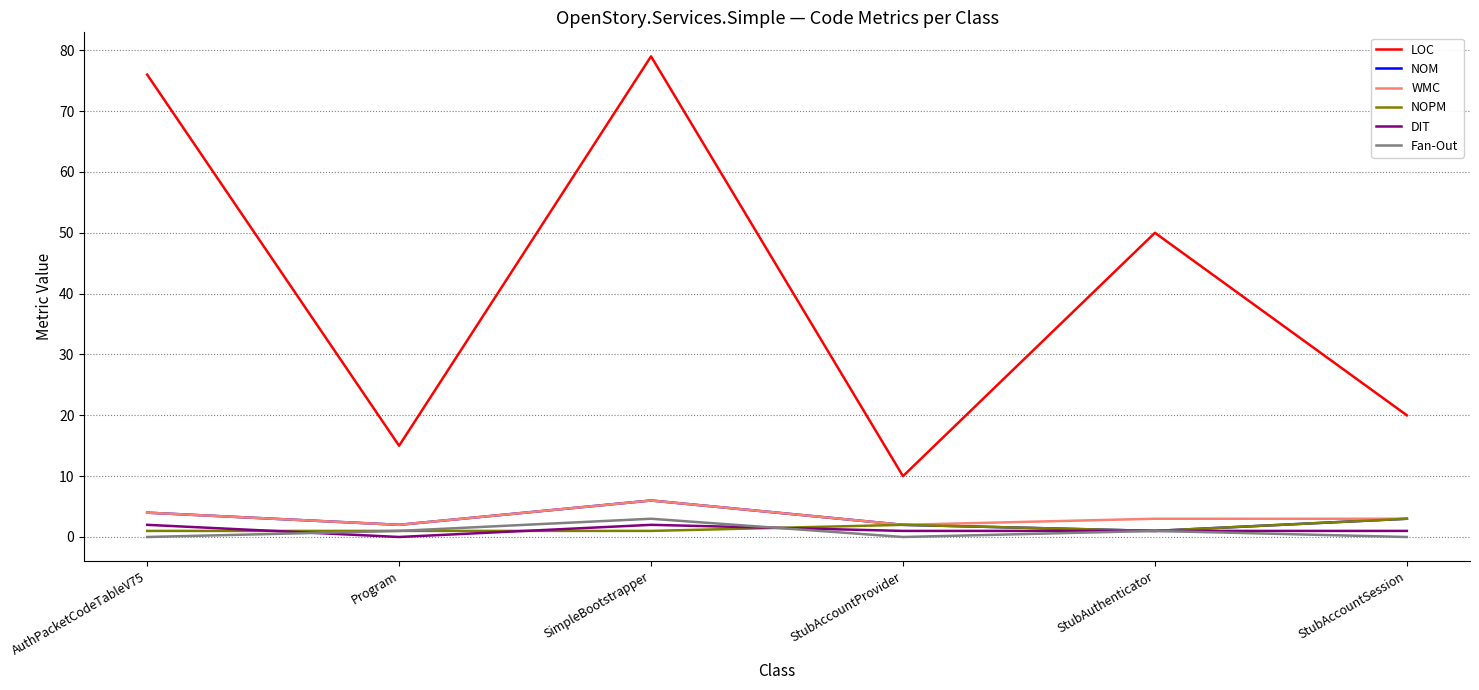

After their last crossing, which series has the higher values: DIT or Fan-Out?

DIT